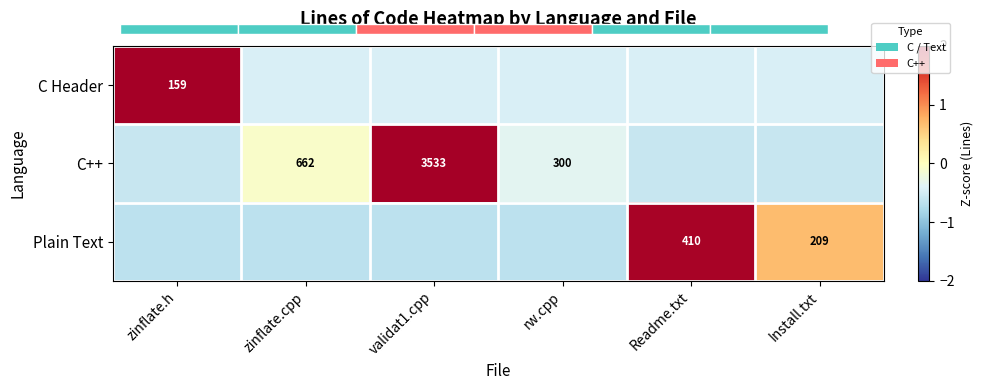

At which category is the sum across all series the highest?

validat1.cpp